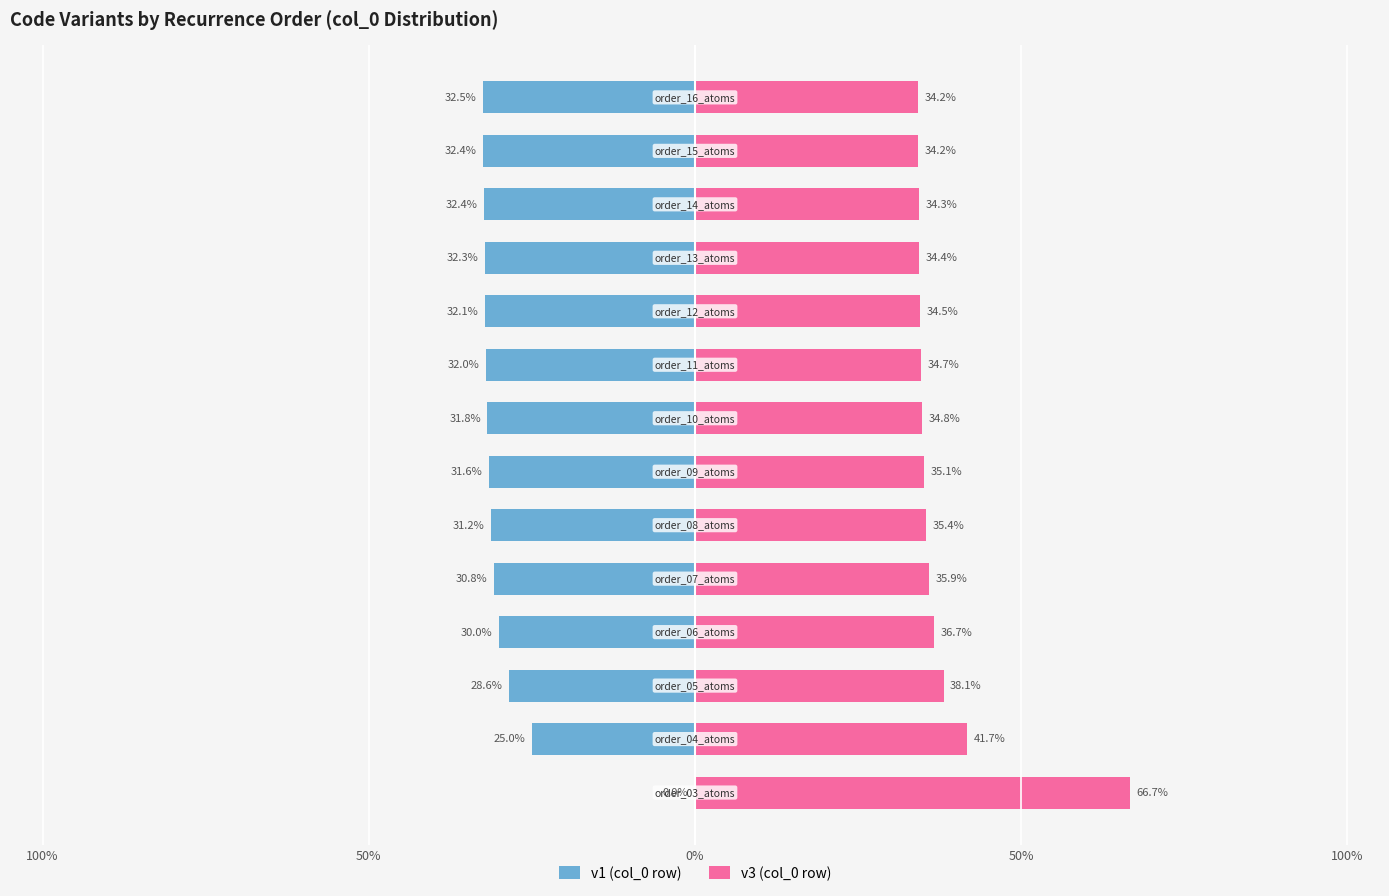

Between 50% and 11, which is larger?

50%